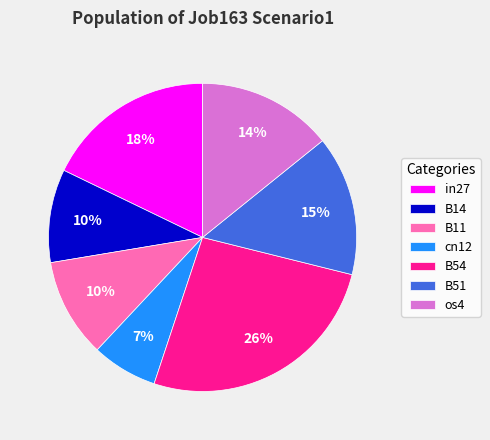

To the nearest percent, what is the difference between the cn12 and B51 slice percentages?

8%